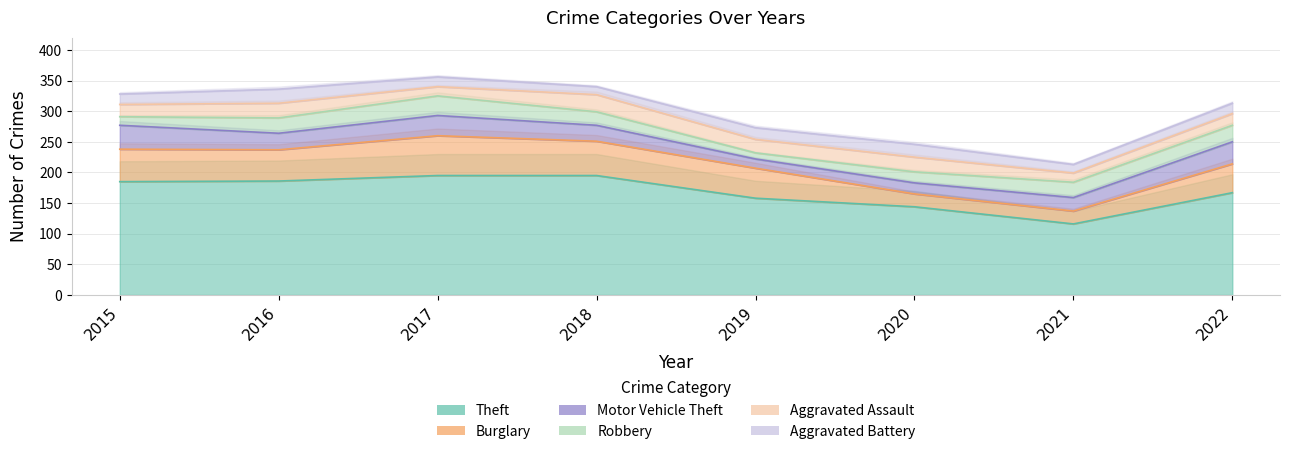

Which series has the largest range (max minus min)?

Theft